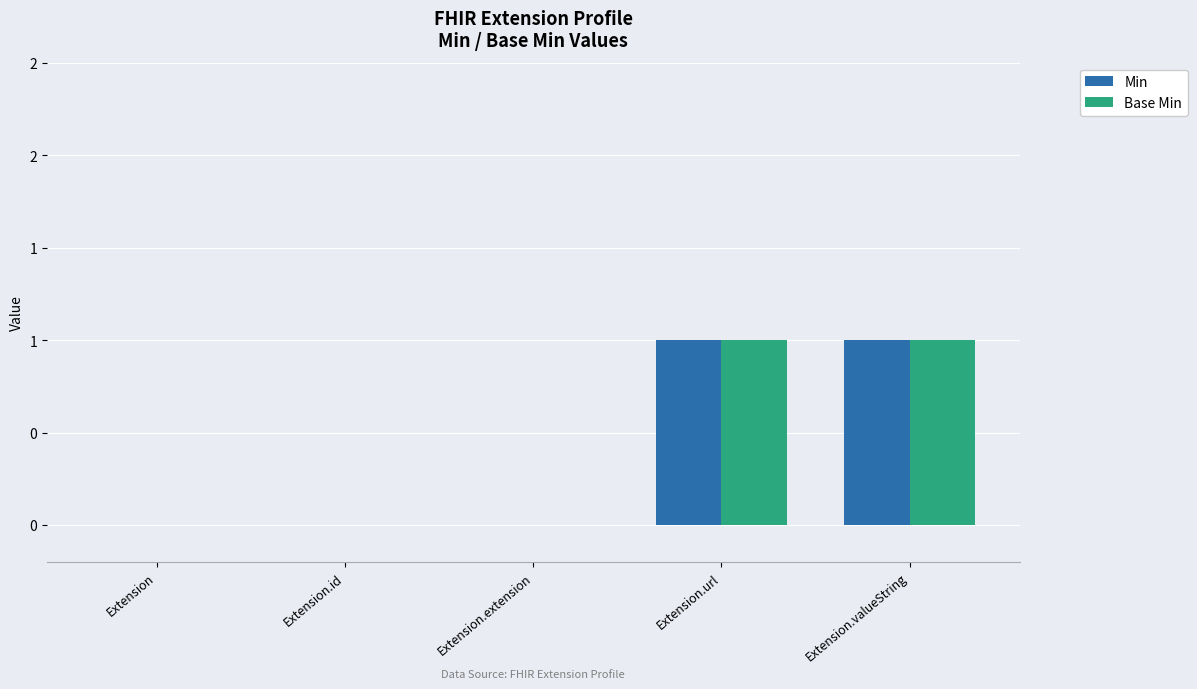

The value of Base Min at Extension.url is 2. True or false?

False